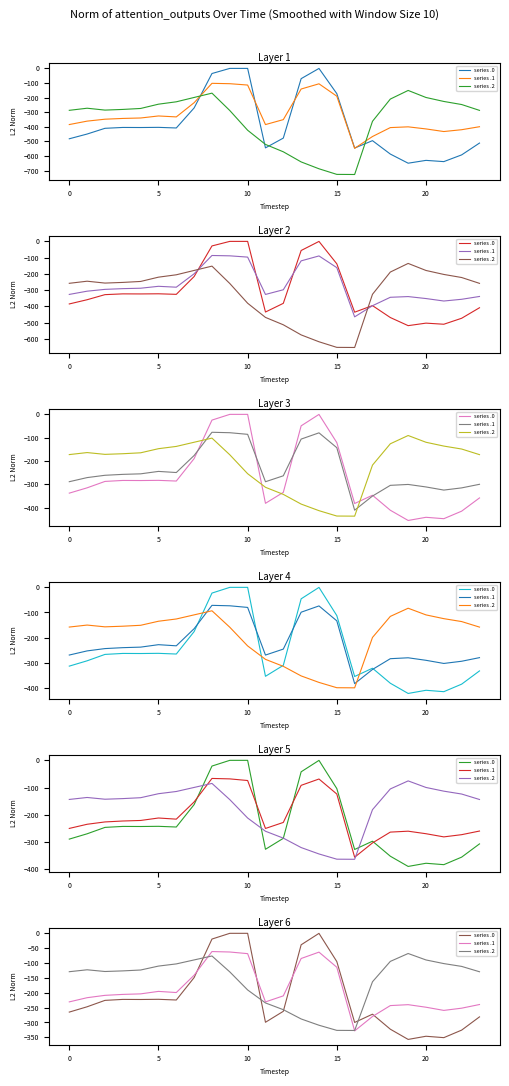

At which category does series .0 reach its first local peak?

10